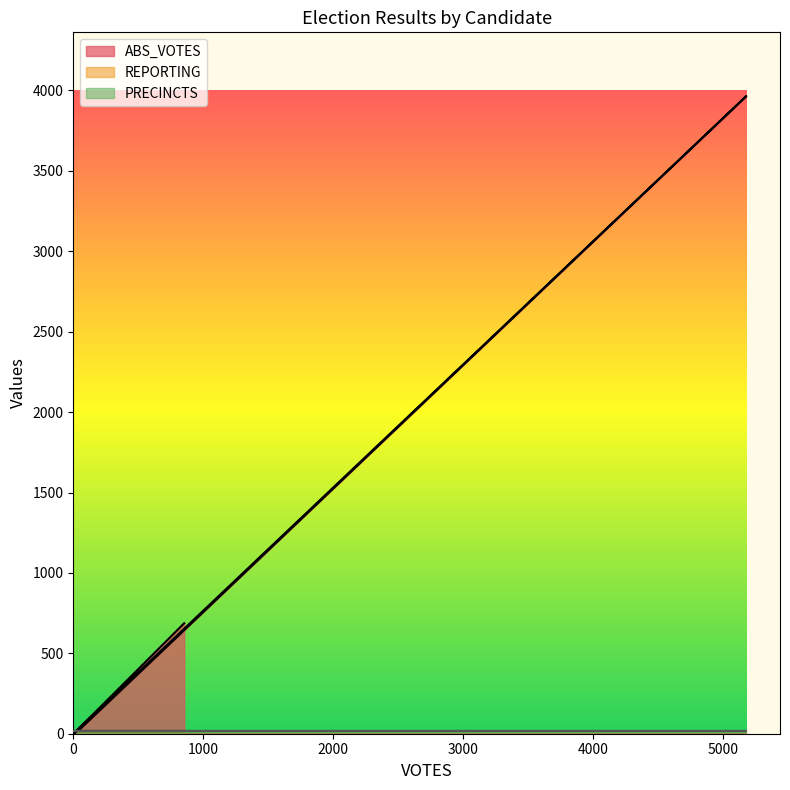

Reading left to right, extract all data points from this chart.

ABS_VOTES: 687	2	26	3965	1
REPORTING: 15	15	15	15	15
PRECINCTS: 15	15	15	15	15